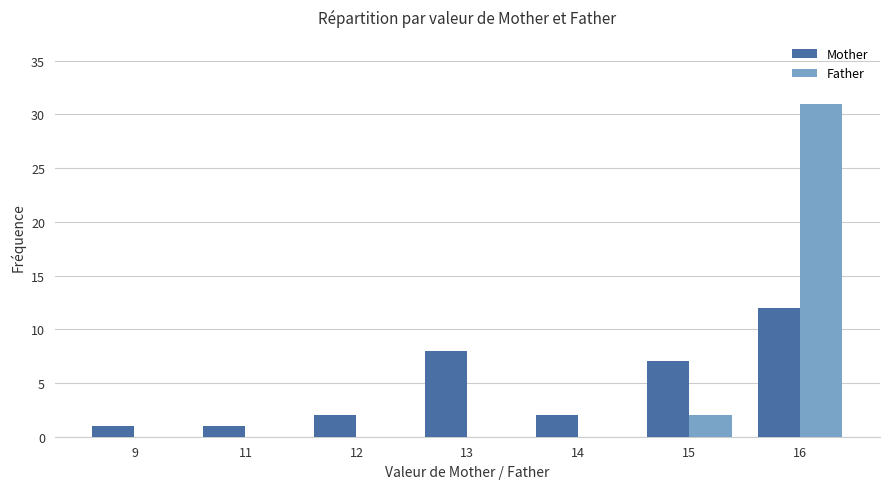

Is the value of Father at 11 greater than the value of Mother at 11?

No